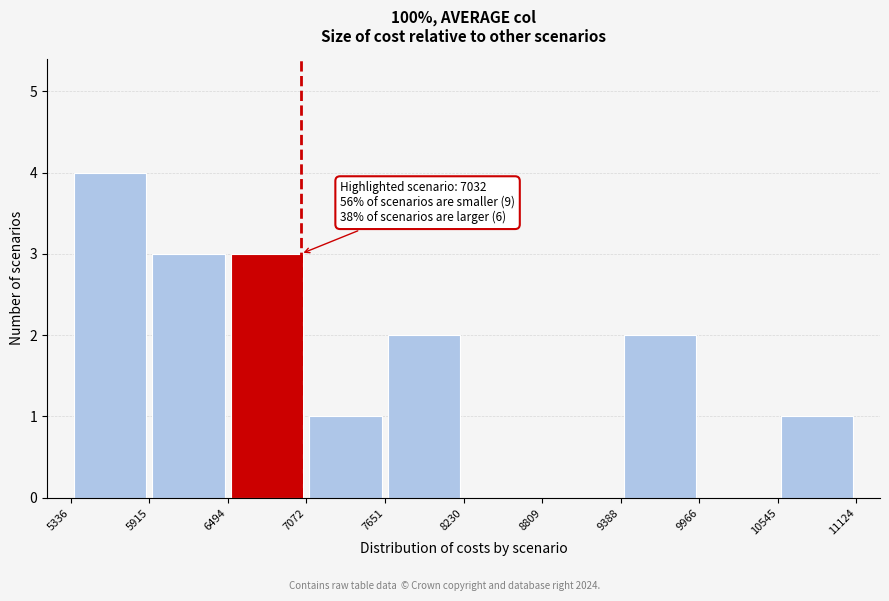

Which range on the x-axis has the tallest bar?

5336 to 5915